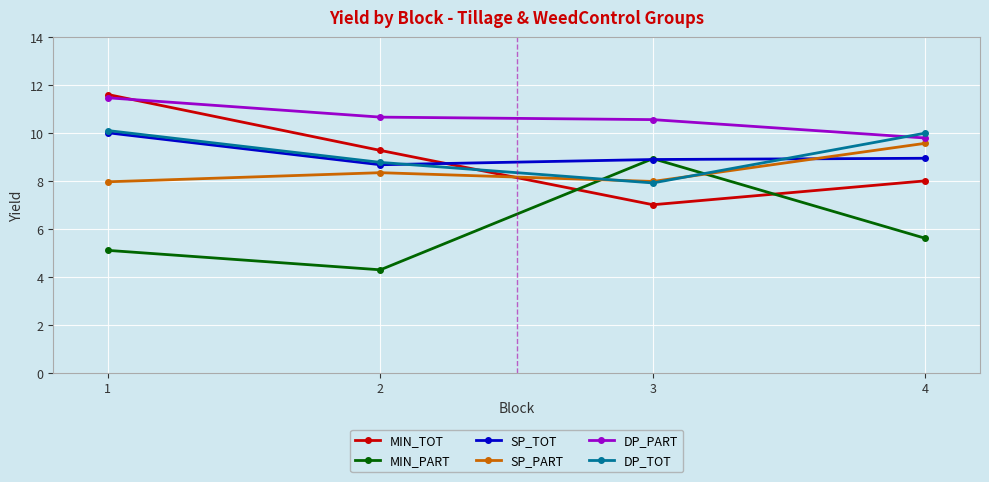

What is the spread (max minus min) of values at 3?

3.5